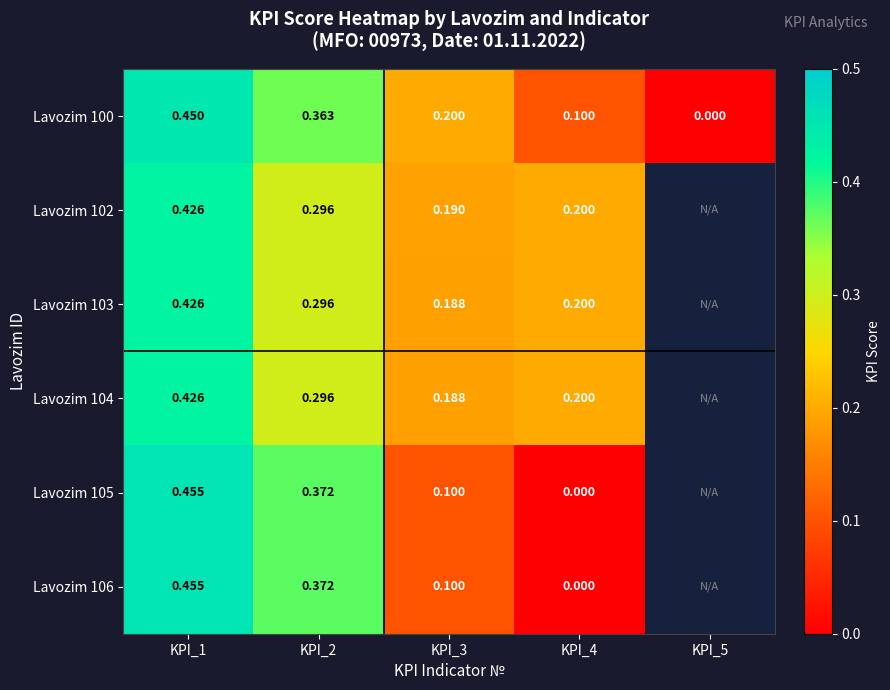

How many data points does each series have?

5